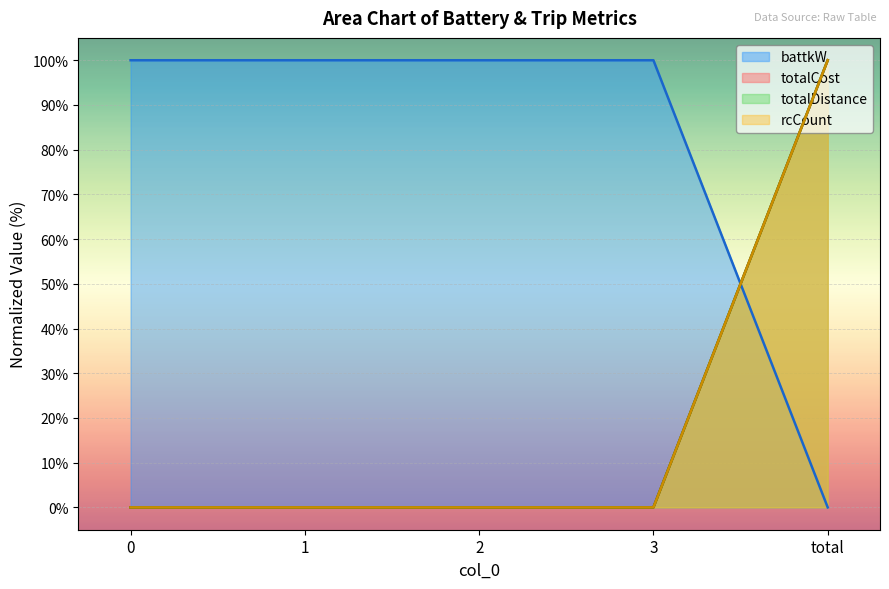

The value of totalDistance at total is 100. True or false?

True